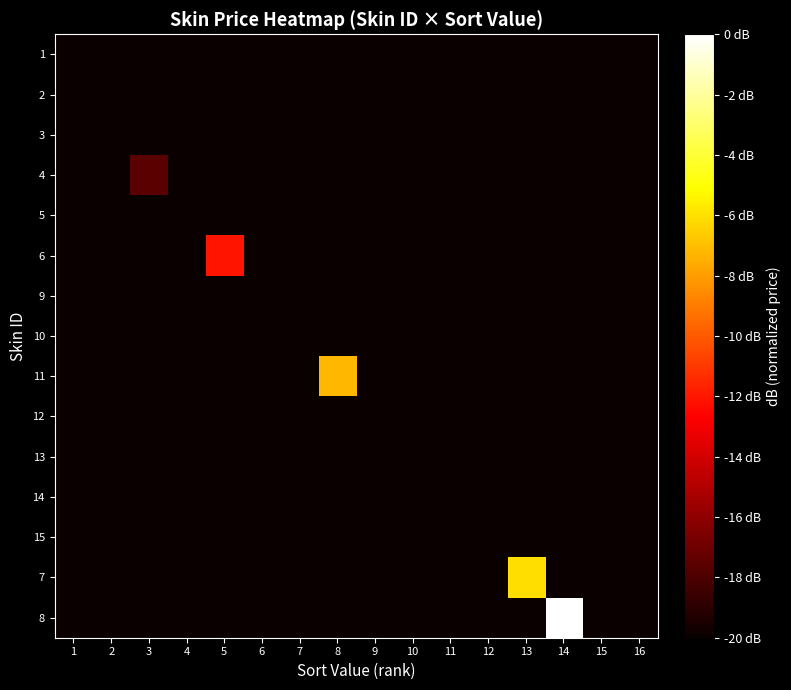

Reading left to right, extract all data points from this chart.

1: 1=-40.0	2=-40.0	3=-40.0	4=-40.0	5=-40.0	6=-40.0	7=-40.0	8=-40.0	9=-40.0	10=-40.0	11=-40.0	12=-40.0	13=-40.0	14=-40.0	15=-40.0	16=-40.0
2: 1=-46.0	2=-40.0	3=-40.0	4=-40.0	5=-40.0	6=-40.0	7=-40.0	8=-40.0	9=-40.0	10=-40.0	11=-40.0	12=-40.0	13=-40.0	14=-40.0	15=-40.0	16=-40.0
3: 1=-40.0	2=-35.6	3=-40.0	4=-40.0	5=-40.0	6=-40.0	7=-40.0	8=-40.0	9=-40.0	10=-40.0	11=-40.0	12=-40.0	13=-40.0	14=-40.0	15=-40.0	16=-40.0
4: 1=-40.0	2=-40.0	3=-17.5	4=-40.0	5=-40.0	6=-40.0	7=-40.0	8=-40.0	9=-40.0	10=-40.0	11=-40.0	12=-40.0	13=-40.0	14=-40.0	15=-40.0	16=-40.0
5: 1=-40.0	2=-40.0	3=-40.0	4=-26.0	5=-40.0	6=-40.0	7=-40.0	8=-40.0	9=-40.0	10=-40.0	11=-40.0	12=-40.0	13=-40.0	14=-40.0	15=-40.0	16=-40.0
6: 1=-40.0	2=-40.0	3=-40.0	4=-40.0	5=-12.0	6=-40.0	7=-40.0	8=-40.0	9=-40.0	10=-40.0	11=-40.0	12=-40.0	13=-40.0	14=-40.0	15=-40.0	16=-40.0
9: 1=-40.0	2=-40.0	3=-40.0	4=-40.0	5=-40.0	6=-82.5	7=-40.0	8=-40.0	9=-40.0	10=-40.0	11=-40.0	12=-40.0	13=-40.0	14=-40.0	15=-40.0	16=-40.0
10: 1=-40.0	2=-40.0	3=-40.0	4=-40.0	5=-40.0	6=-40.0	7=-81.6	8=-40.0	9=-40.0	10=-40.0	11=-40.0	12=-40.0	13=-40.0	14=-40.0	15=-40.0	16=-40.0
11: 1=-40.0	2=-40.0	3=-40.0	4=-40.0	5=-40.0	6=-40.0	7=-40.0	8=-7.3	9=-40.0	10=-40.0	11=-40.0	12=-40.0	13=-40.0	14=-40.0	15=-40.0	16=-40.0
12: 1=-40.0	2=-40.0	3=-40.0	4=-40.0	5=-40.0	6=-40.0	7=-40.0	8=-40.0	9=-77.5	10=-40.0	11=-40.0	12=-40.0	13=-40.0	14=-40.0	15=-40.0	16=-40.0
13: 1=-40.0	2=-40.0	3=-40.0	4=-40.0	5=-40.0	6=-40.0	7=-40.0	8=-40.0	9=-40.0	10=-74.3	11=-40.0	12=-40.0	13=-40.0	14=-40.0	15=-40.0	16=-40.0
14: 1=-40.0	2=-40.0	3=-40.0	4=-40.0	5=-40.0	6=-40.0	7=-40.0	8=-40.0	9=-40.0	10=-40.0	11=-71.2	12=-40.0	13=-40.0	14=-40.0	15=-40.0	16=-40.0
15: 1=-40.0	2=-40.0	3=-40.0	4=-40.0	5=-40.0	6=-40.0	7=-40.0	8=-40.0	9=-40.0	10=-40.0	11=-40.0	12=-70.5	13=-40.0	14=-40.0	15=-40.0	16=-40.0
7: 1=-40.0	2=-40.0	3=-40.0	4=-40.0	5=-40.0	6=-40.0	7=-40.0	8=-40.0	9=-40.0	10=-40.0	11=-40.0	12=-40.0	13=-6.0	14=-40.0	15=-40.0	16=-40.0
8: 1=-40.0	2=-40.0	3=-40.0	4=-40.0	5=-40.0	6=-40.0	7=-40.0	8=-40.0	9=-40.0	10=-40.0	11=-40.0	12=-40.0	13=-40.0	14=0.0	15=-40.0	16=-40.0